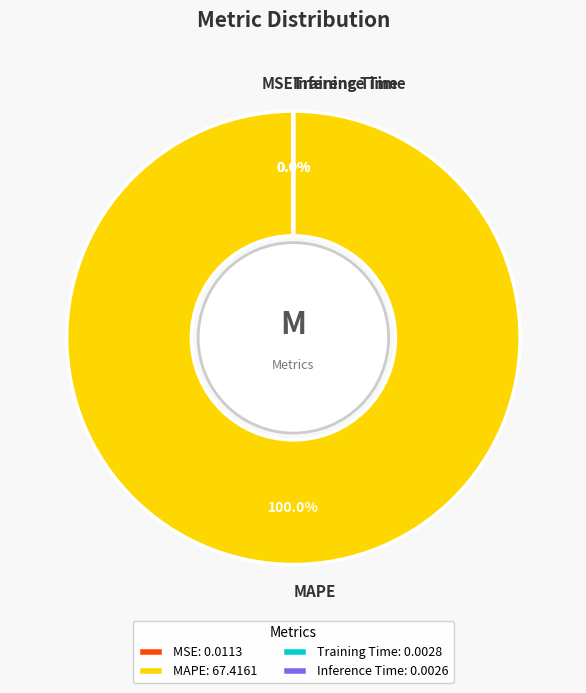

Does any single category account for the majority?

Yes